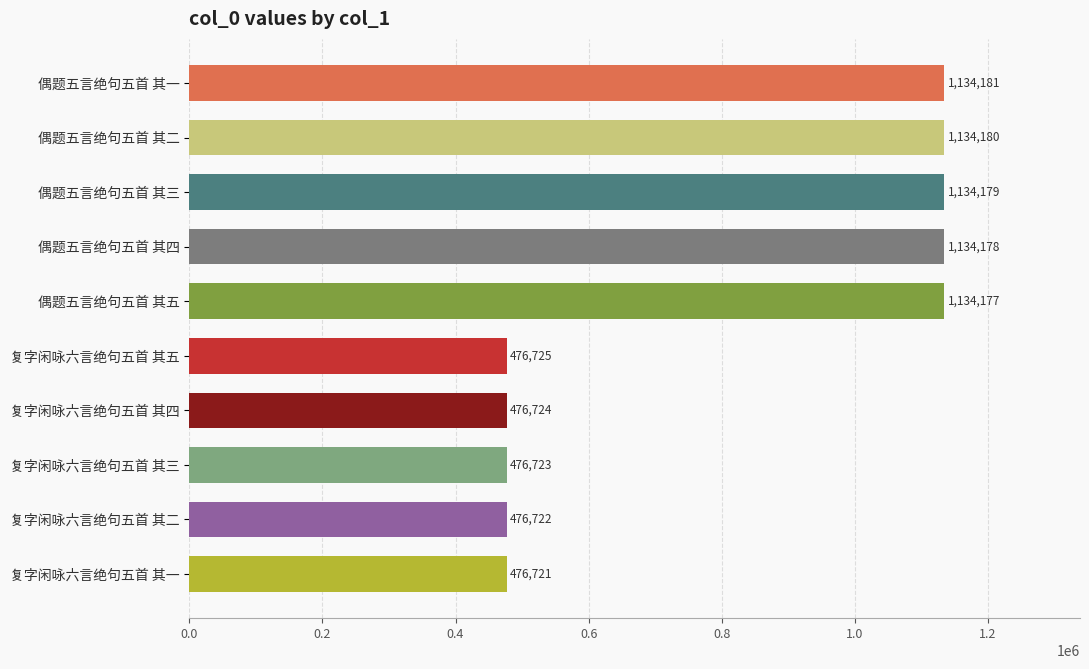

Reading bottom to top, what are all the values shown in this chart?

476721	476722	476723	476724	476725	1134177	1134178	1134179	1134180	1134181